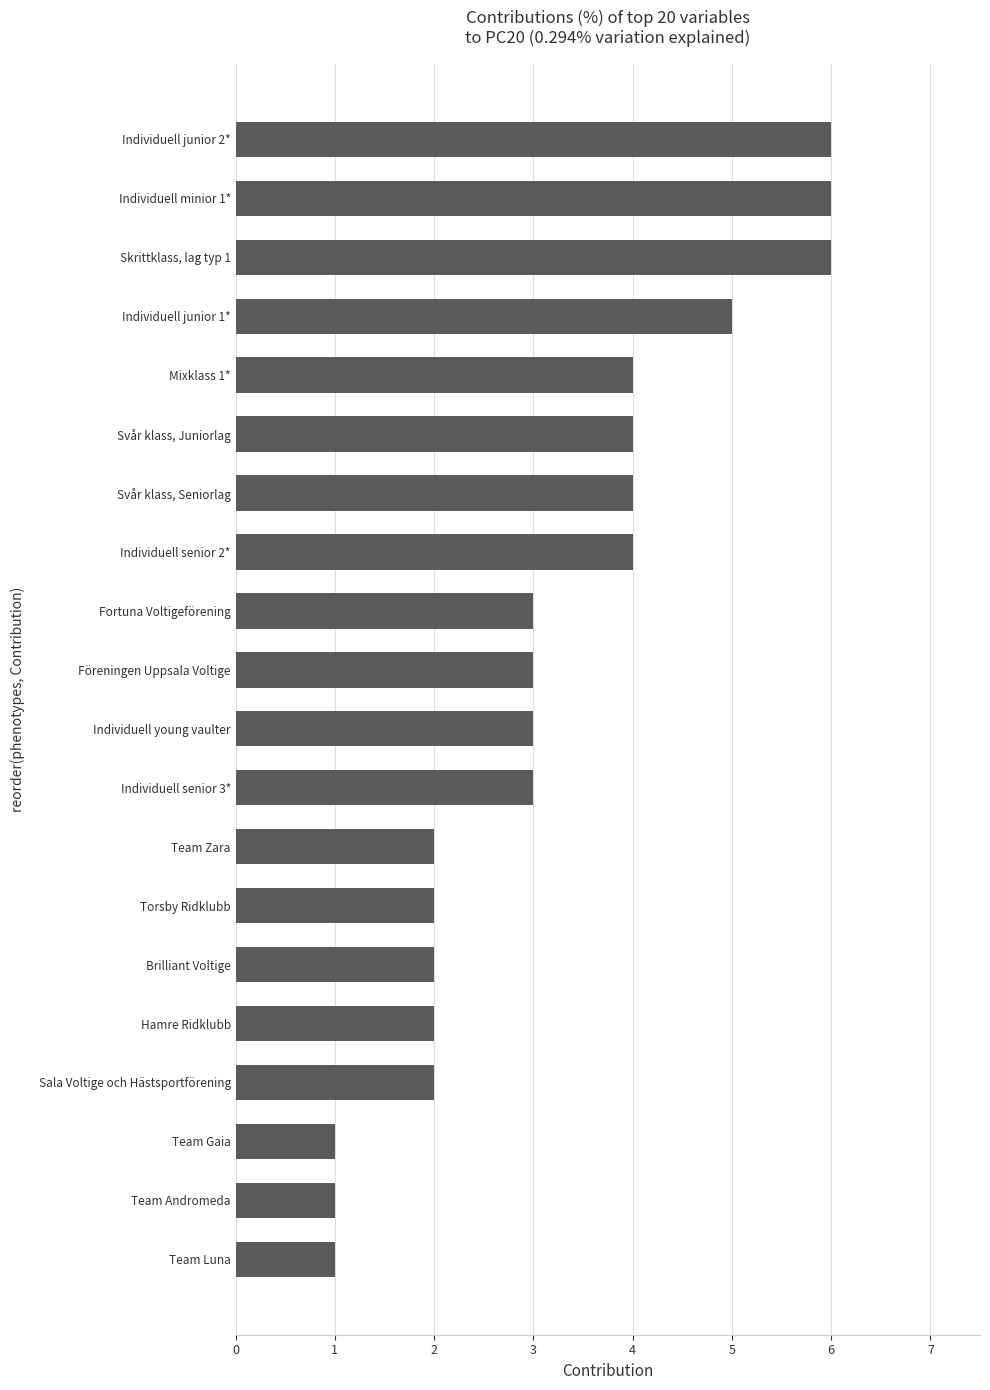

Reading bottom to top, extract all data points from this chart.

Team Luna=1	Team Andromeda=1	Team Gaia=1	Sala Voltige och Hästsportförening=2	Hamre Ridklubb=2	Brilliant Voltige=2	Torsby Ridklubb=2	Team Zara=2	Individuell senior 3*=3	Individuell young vaulter=3	Föreningen Uppsala Voltige=3	Fortuna Voltigeförening=3	Individuell senior 2*=4	Svår klass, Seniorlag=4	Svår klass, Juniorlag=4	Mixklass 1*=4	Individuell junior 1*=5	Skrittklass, lag typ 1=6	Individuell minior 1*=6	Individuell junior 2*=6